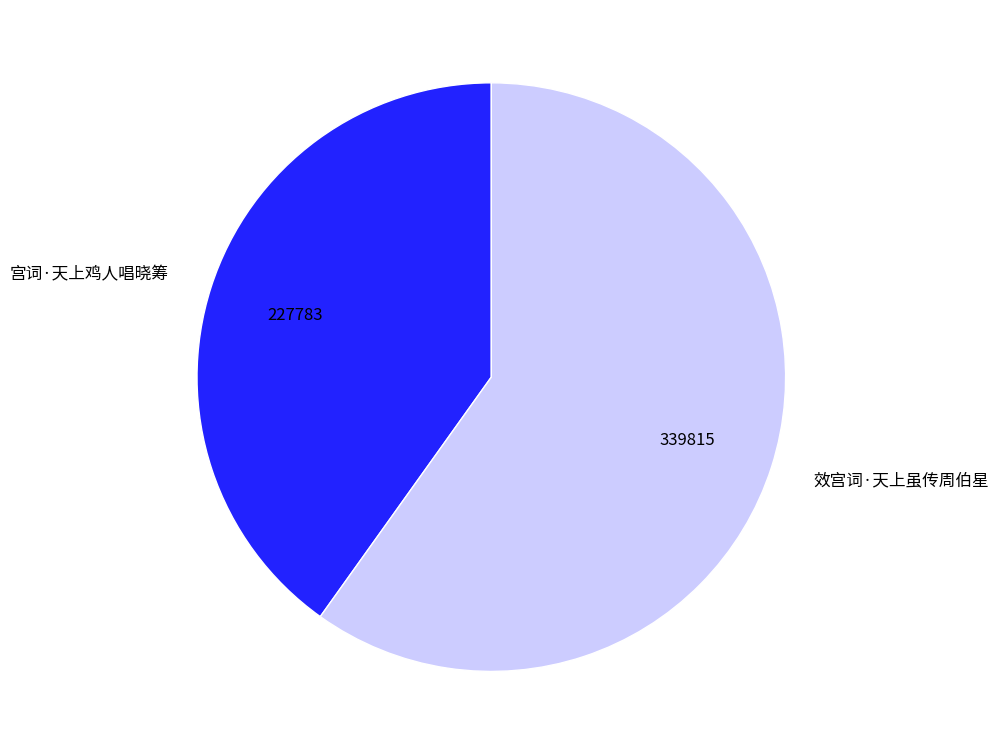

What is the majority slice?

效宫词·天上虽传周伯星